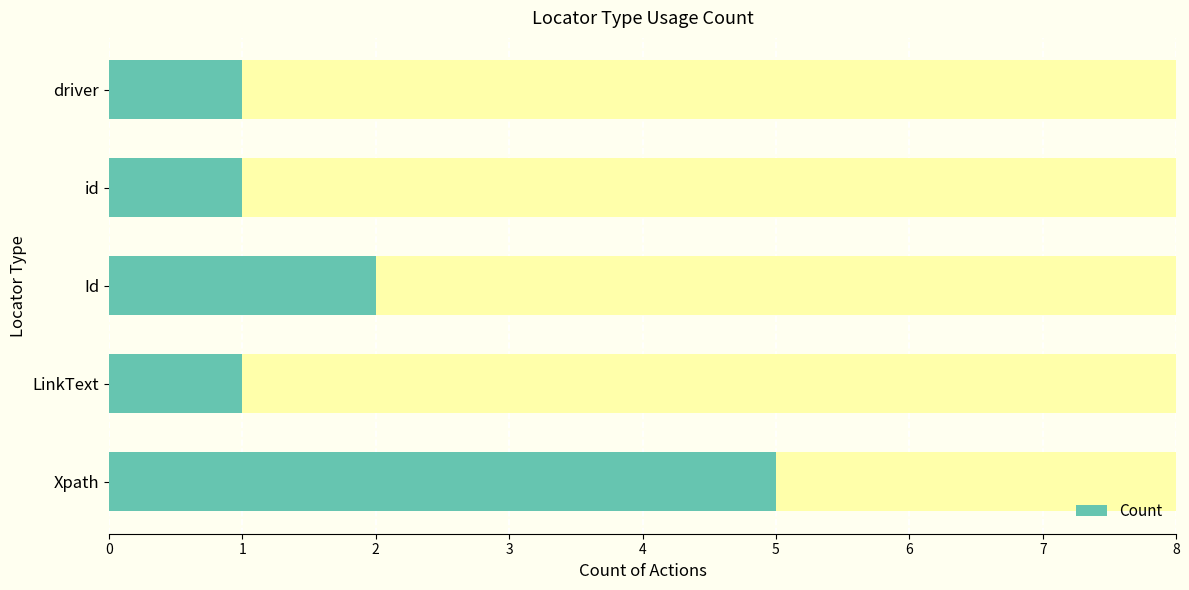

What is the difference between the second highest and second lowest values?

1